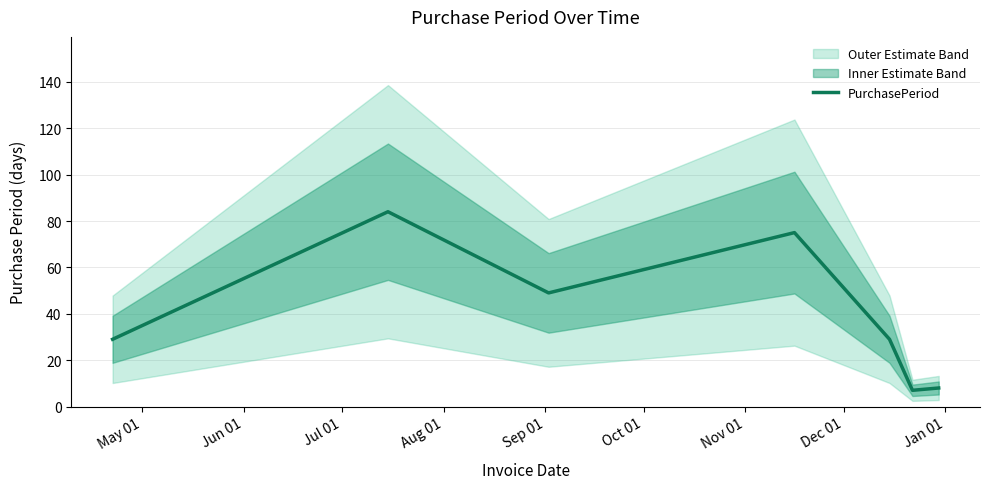

What is the sum of all values?

281